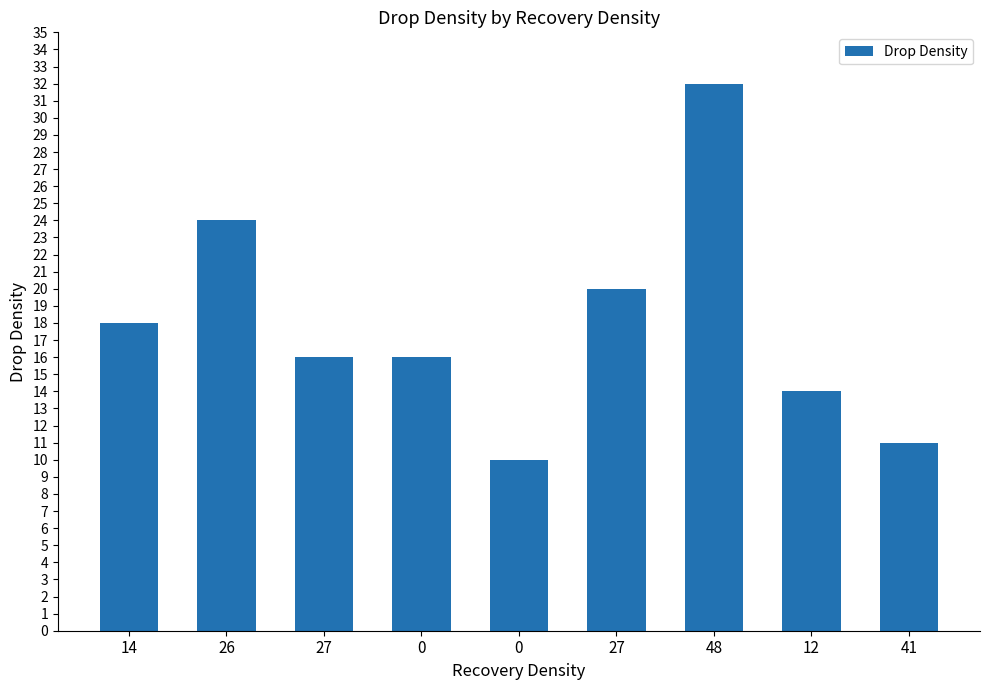

How many series are shown in this chart?

1